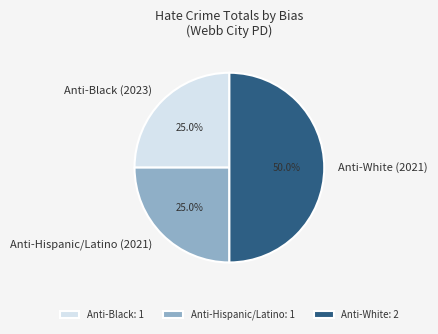

To the nearest percent, what is the combined percentage of Anti-Hispanic/Latino (2021) and Anti-White (2021)?

75%